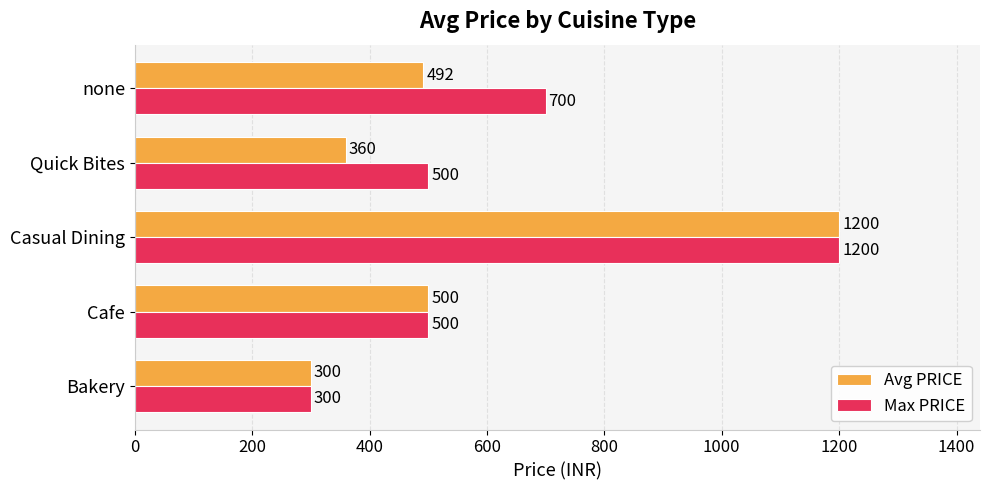

Is the value of Avg PRICE at Bakery greater than the value of Max PRICE at none?

No